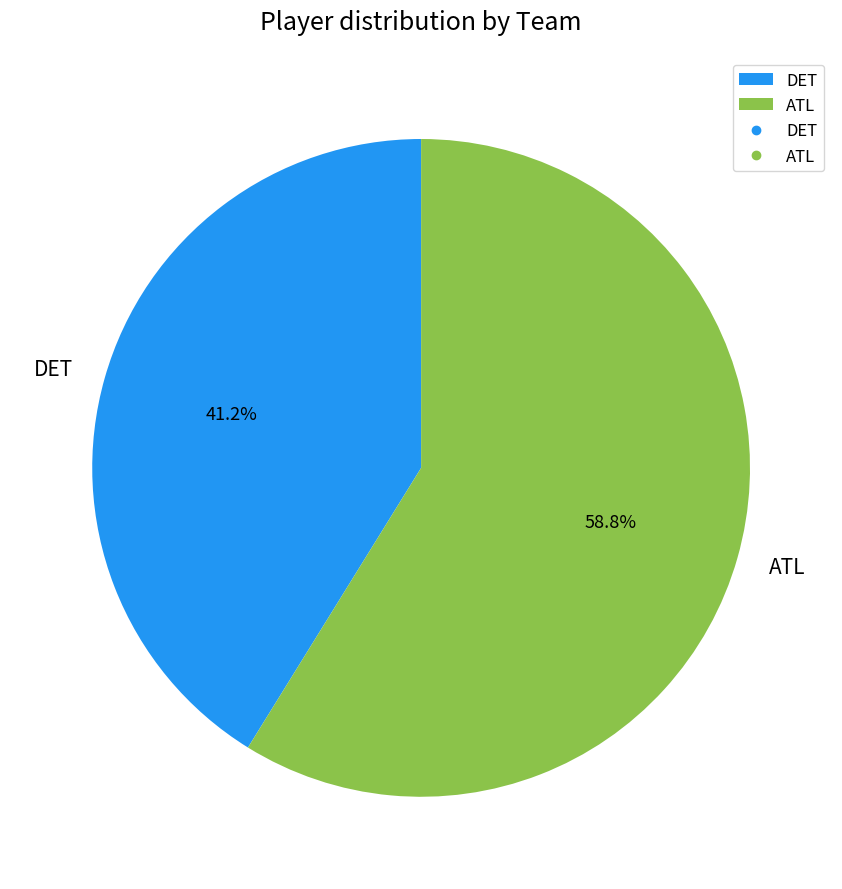

Between DET and ATL, which is larger?

ATL